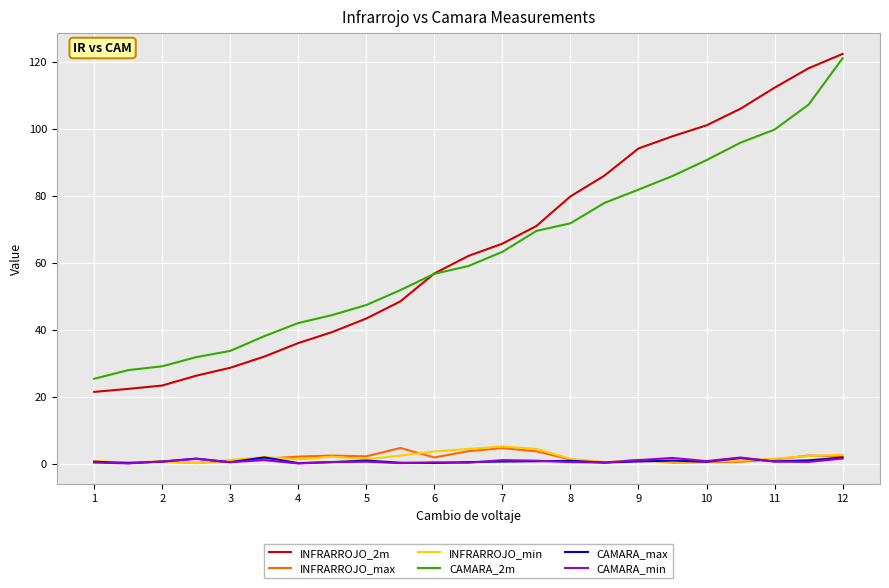

What is the greatest value displayed?

122.3